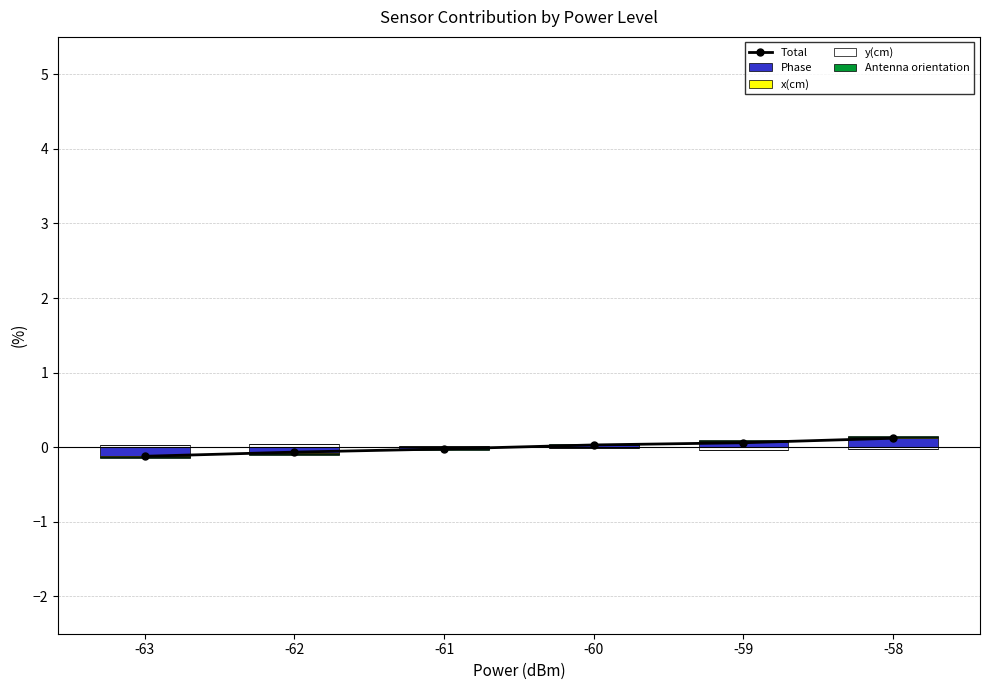

The y(cm) series shows 0.1 at -62. True or false?

False